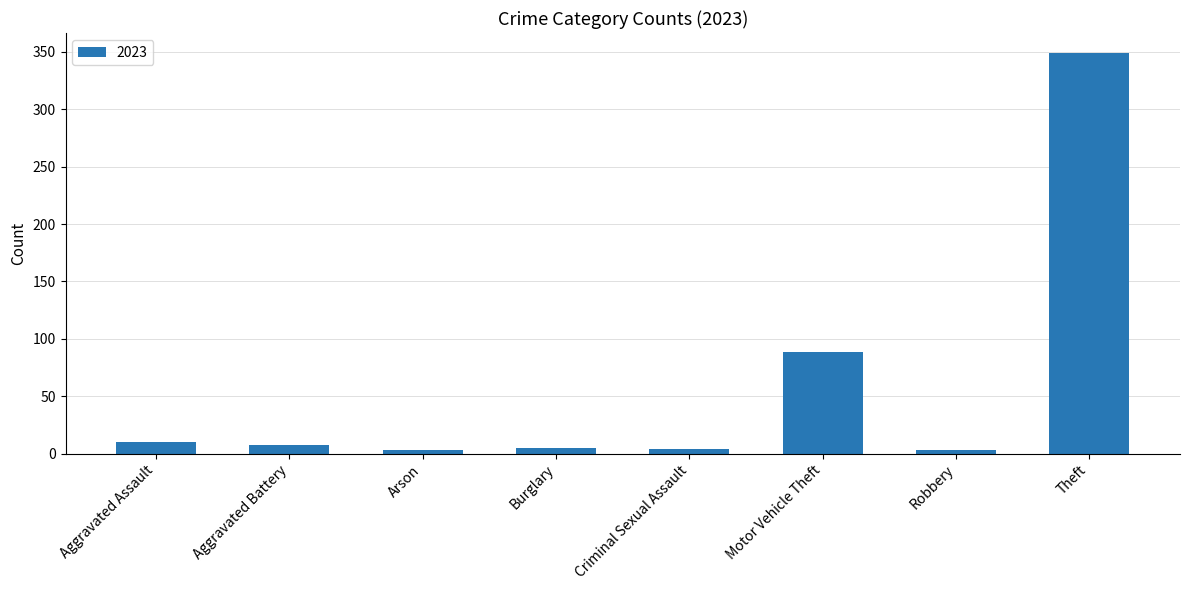

How many data points are less than 8?

4